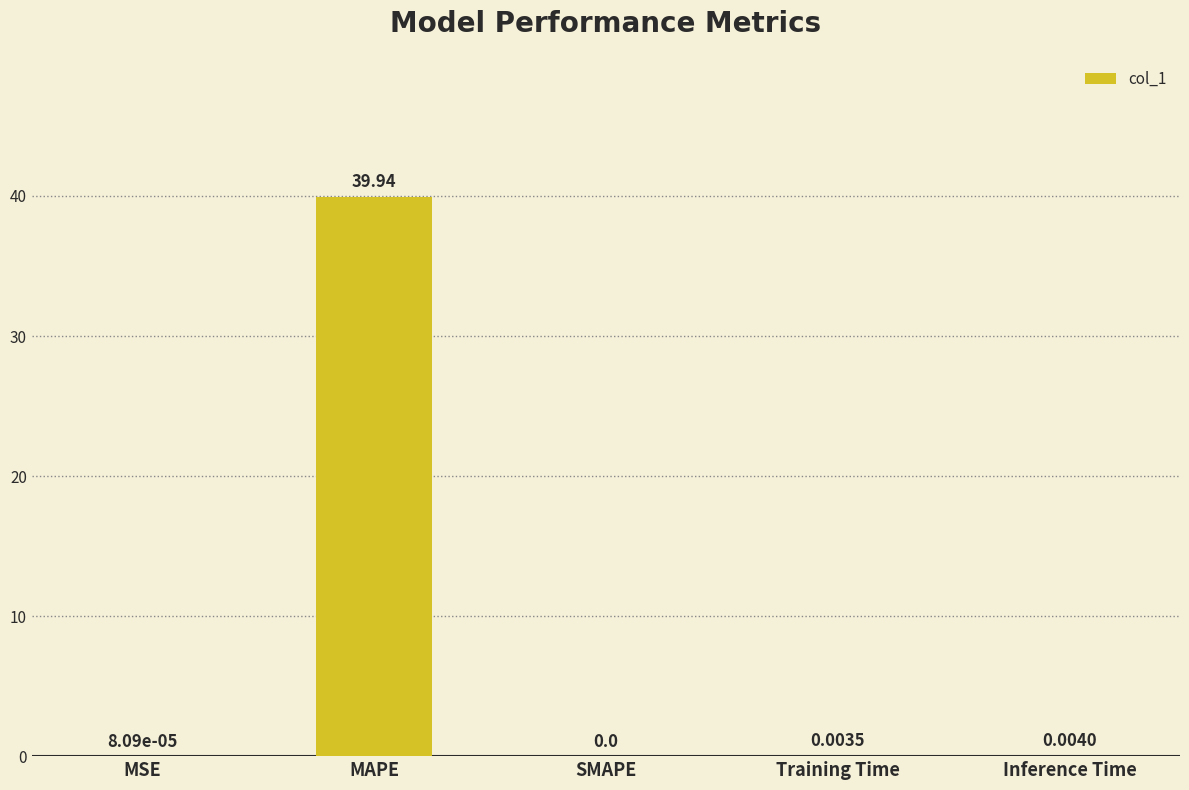

At which category does the chart reach its peak across all series?

MAPE